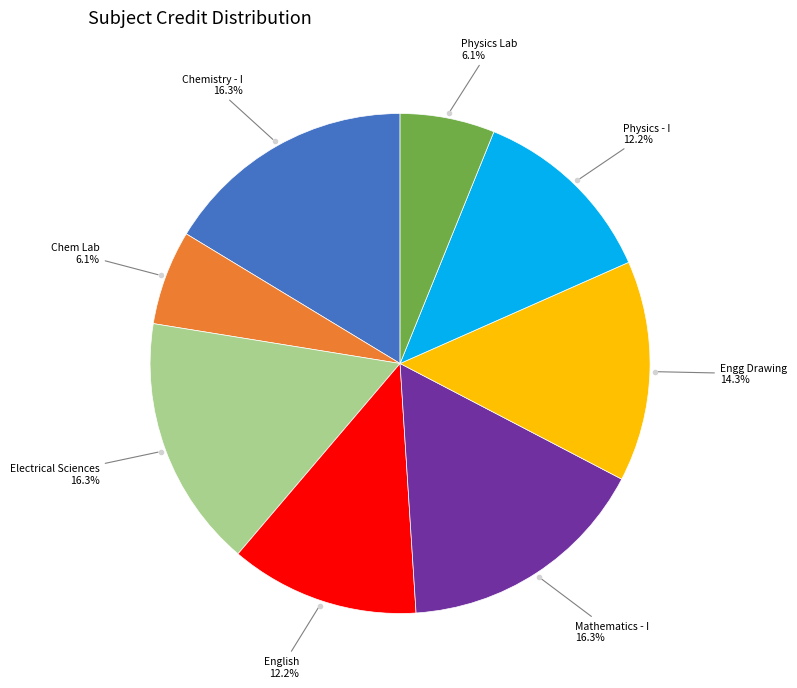

Count the number of slices in the pie.

8